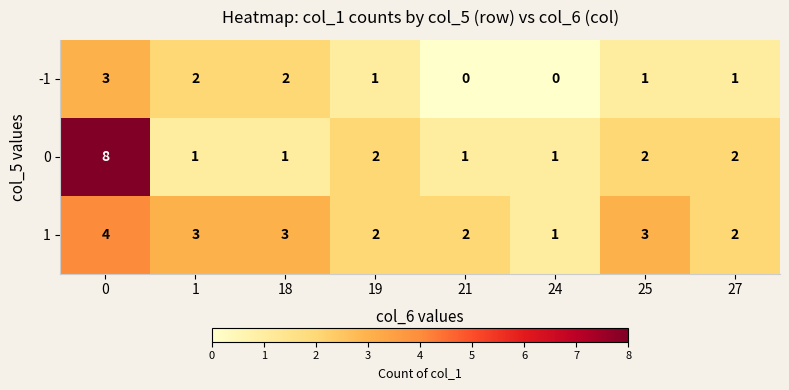

List the series in order of their peak value, lowest first.

-1, 1, 0